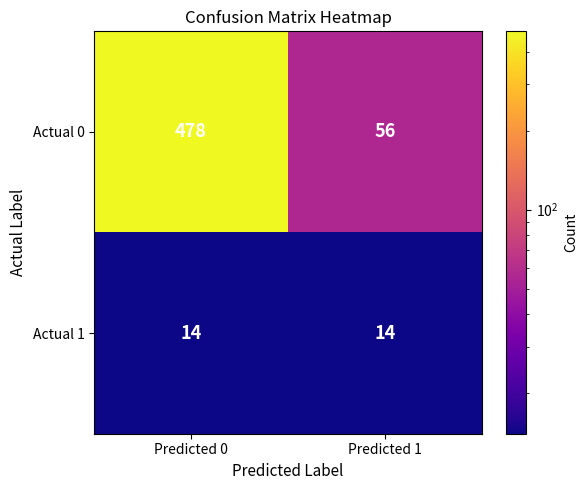

What is the average value of the Actual 1 series?

14